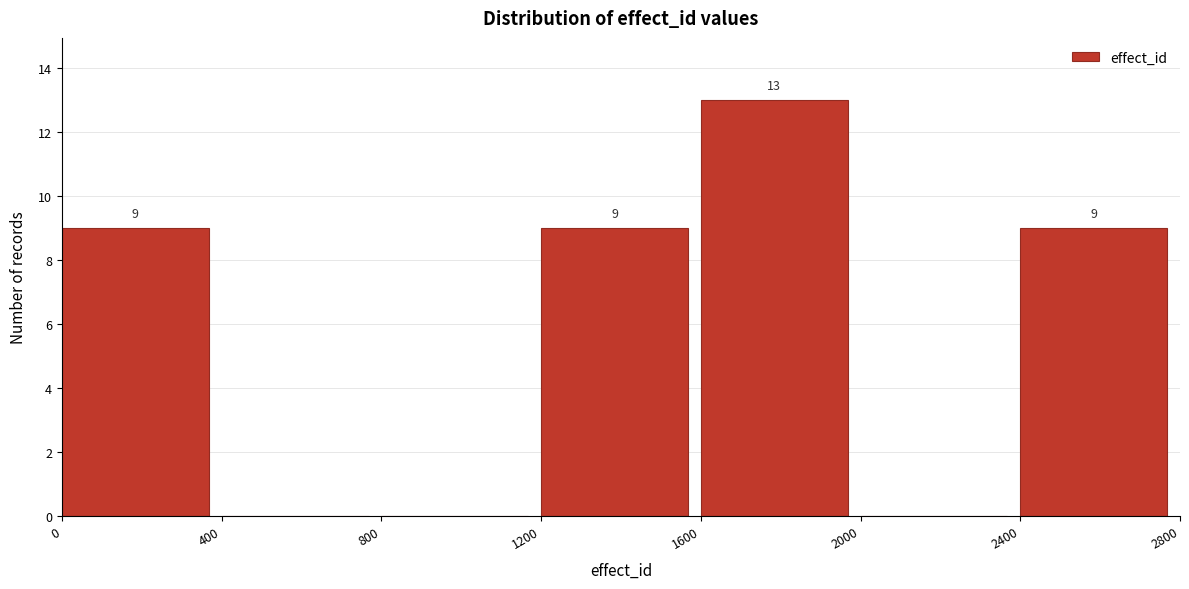

Which range on the x-axis has the tallest bar?

1600 to 2000